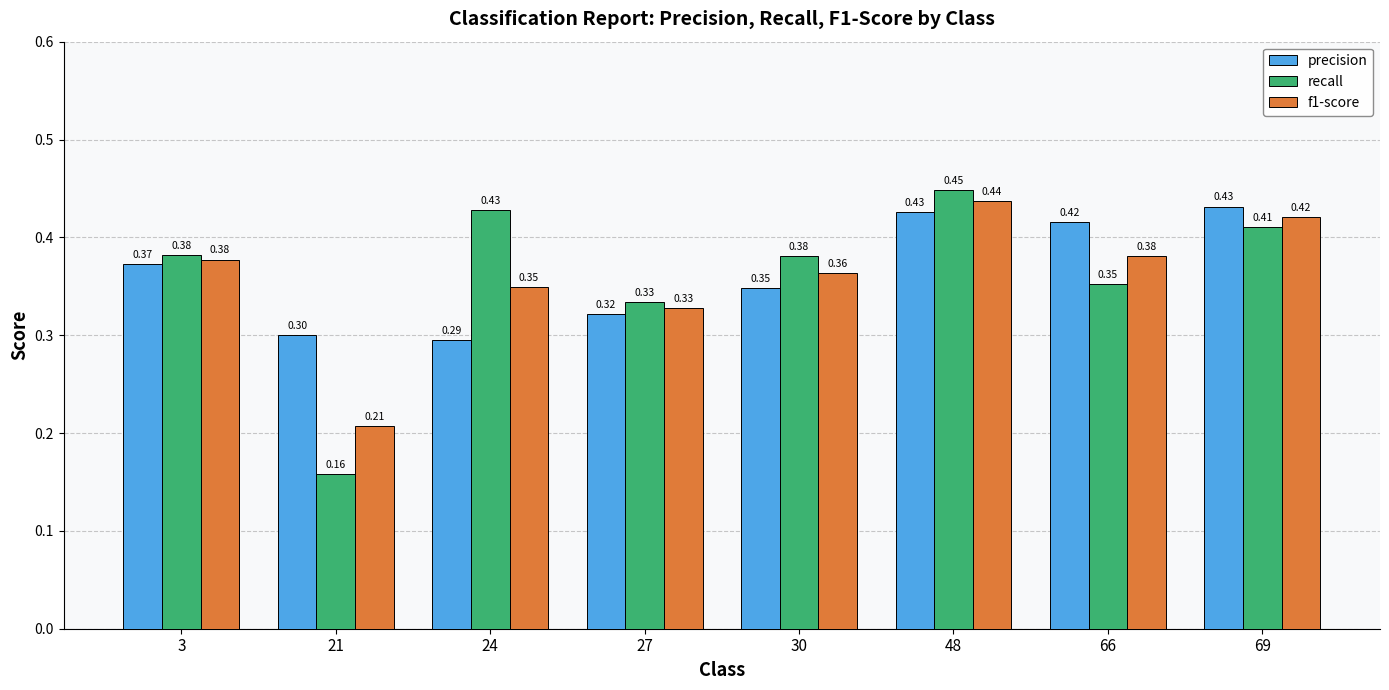

What is the sum of the precision values at 24 and 27?

0.6